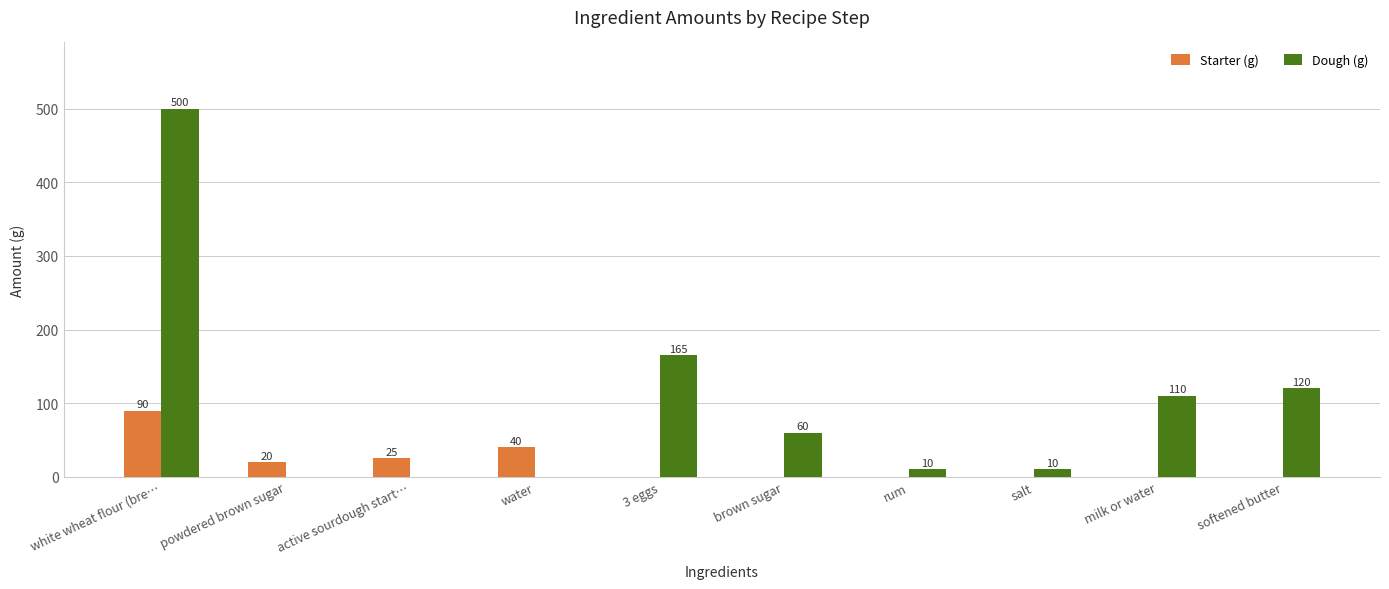

What are all the series names shown in the legend?

Starter (g), Dough (g)